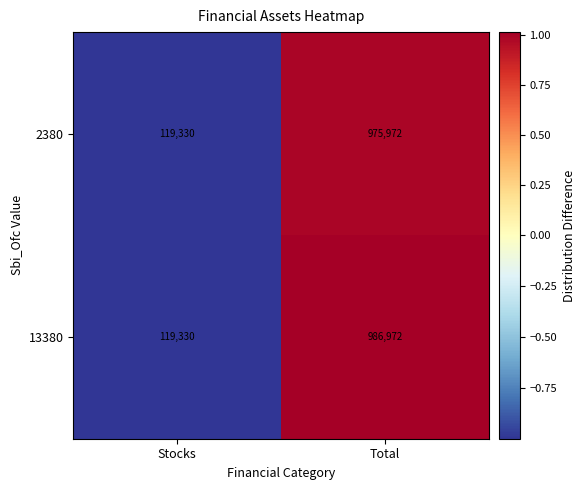

Rank the series by their maximum value, from highest to lowest.

13380, 2380